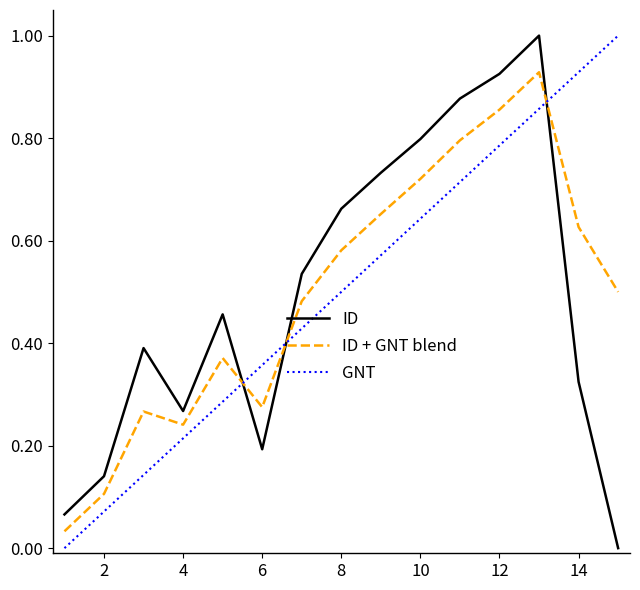

Which series ends up on top after the final intersection of ID and ID + GNT blend?

ID + GNT blend